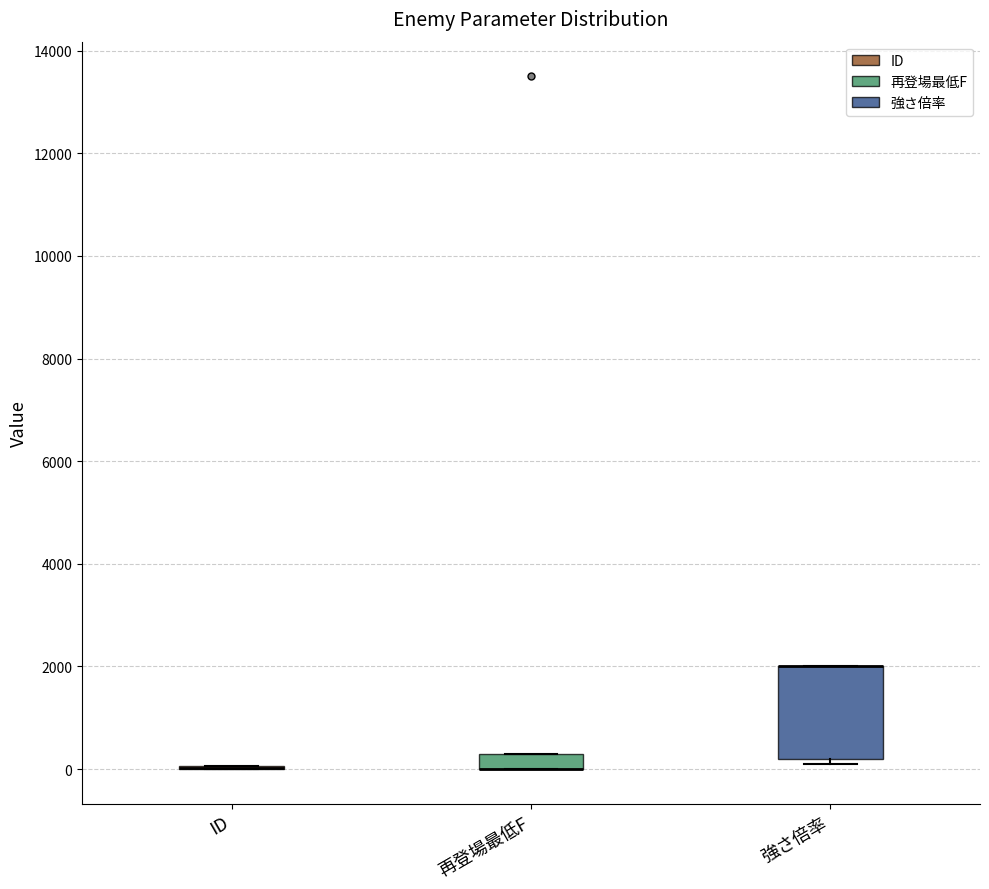

Comparing the boxes themselves (not the whiskers), which one is the tallest?

強さ倍率